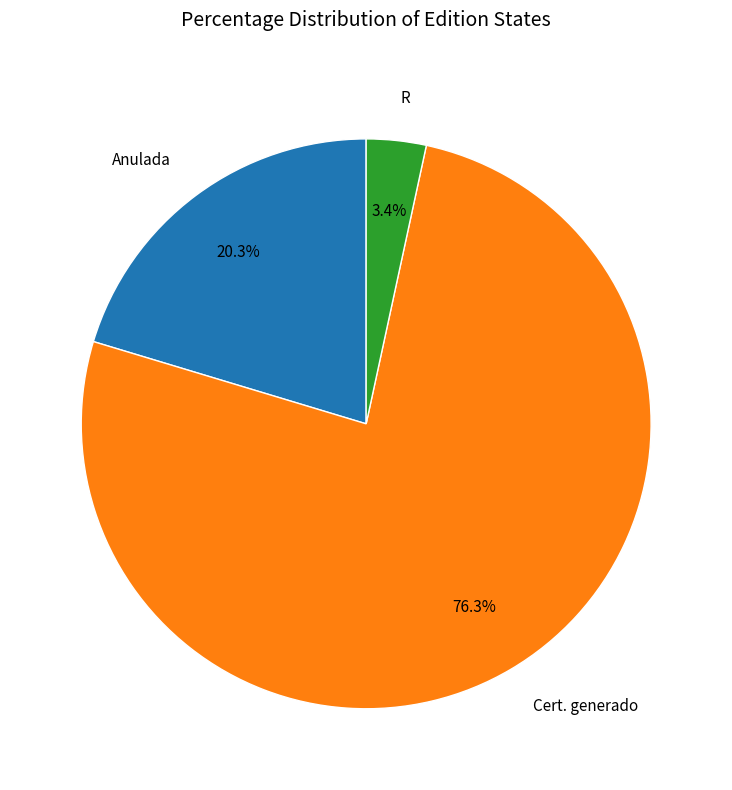

True or false: Cert. generado accounts for 76% of the total.

True